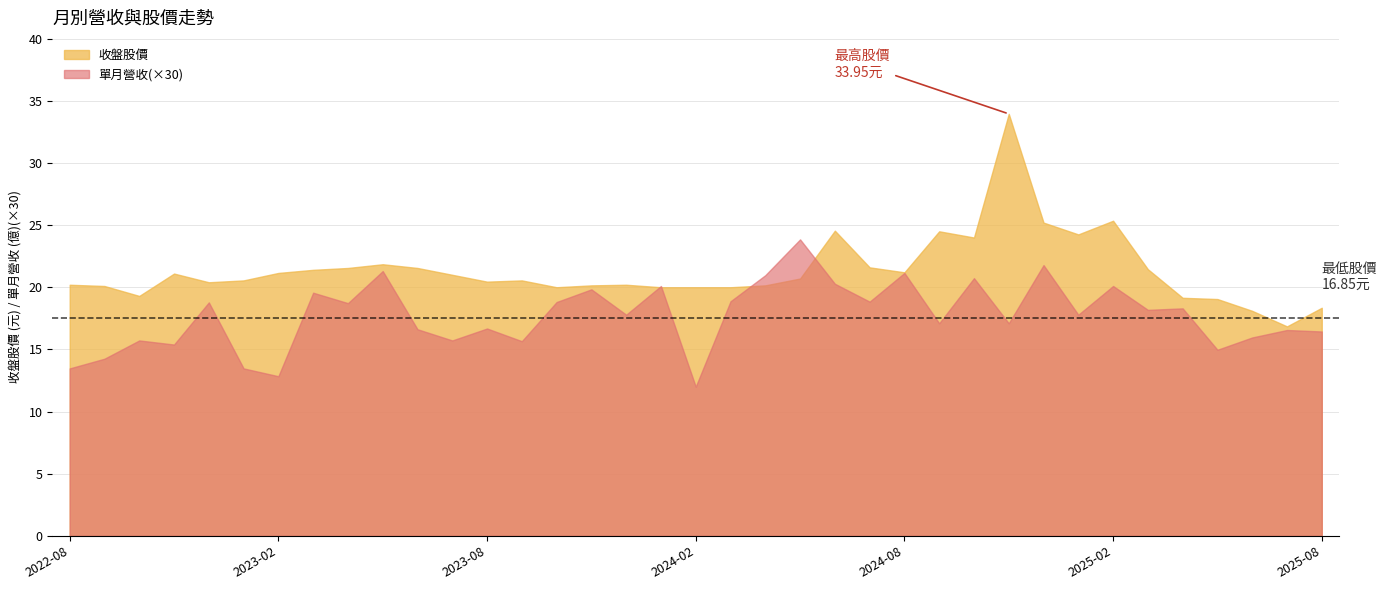

Rank the series by their average value, from lowest to highest.

單月營收(×30), 收盤股價